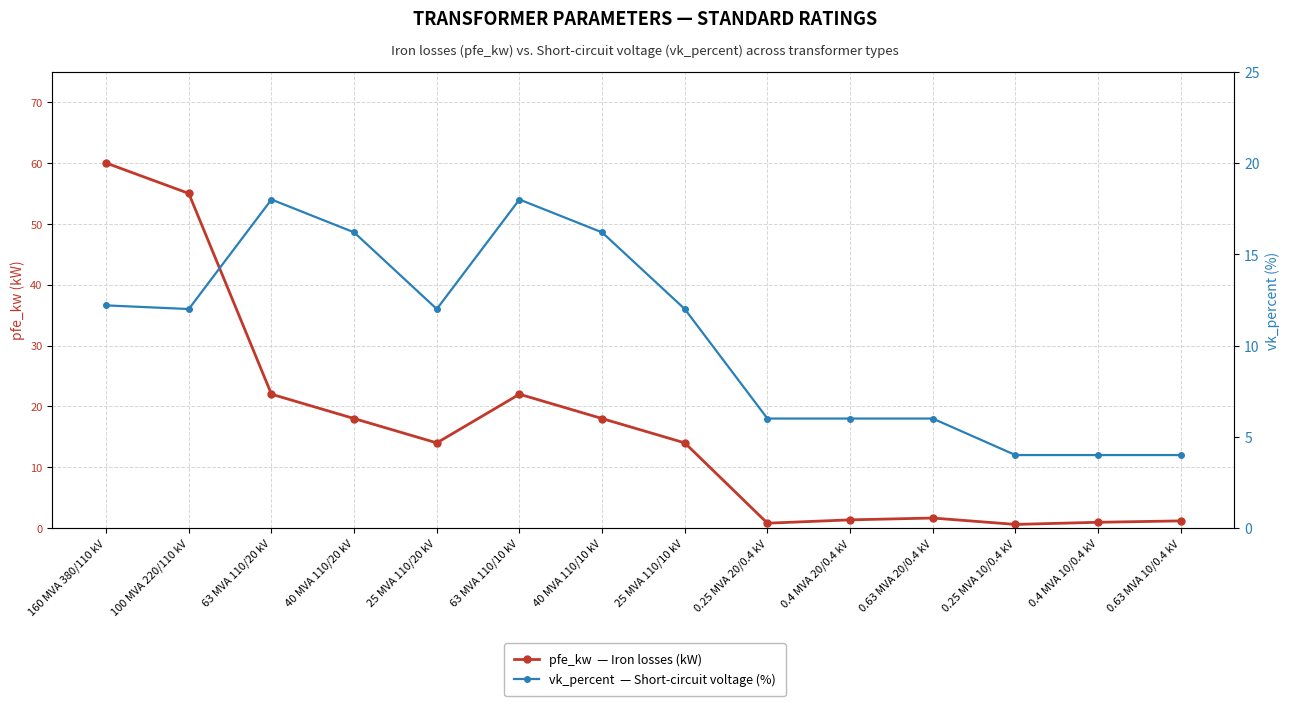

Rank the series at 0.25 MVA 10/0.4 kV from highest to lowest value.

vk_percent  — Short-circuit voltage (%), pfe_kw  — Iron losses (kW)